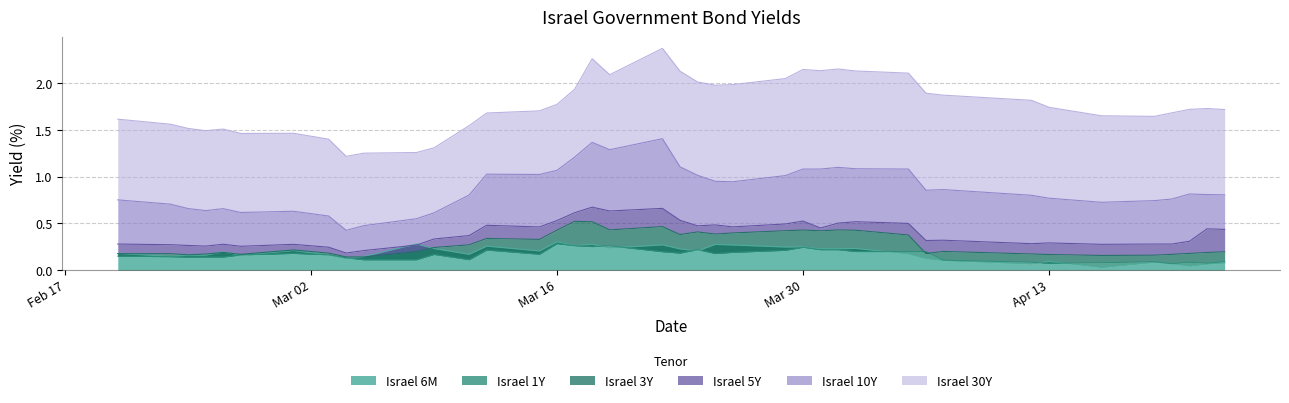

True or false: Israel 30Y and Israel 6M intersect in this chart.

False